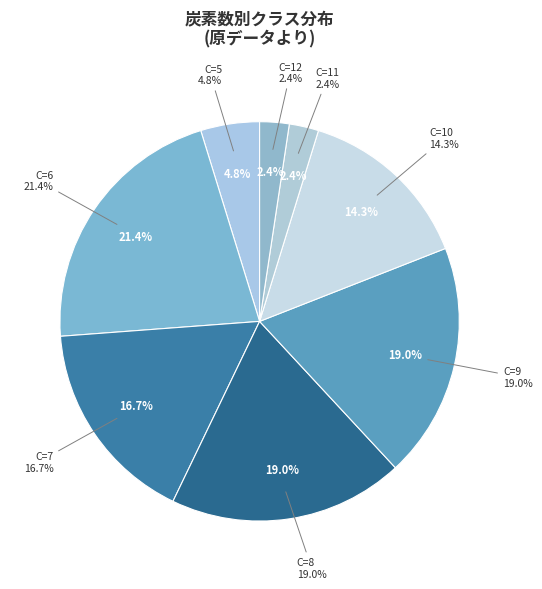

Is there any slice that represents more than half of the pie?

No